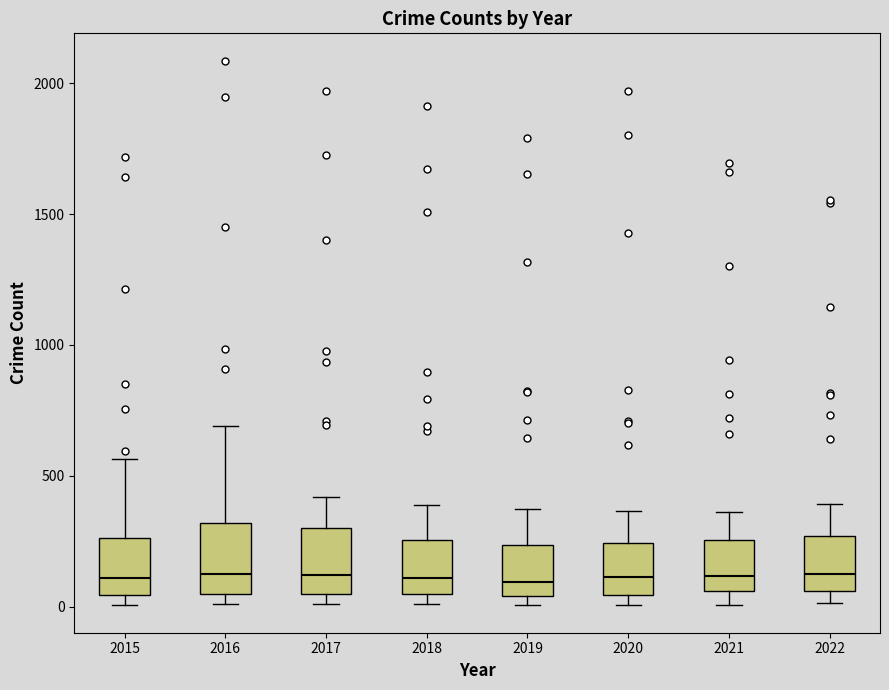

Reading left to right, read every box against the y-axis: the position of its median line, the range the box covers, and the ends of its whiskers. The values are not printed on the chart, so give them approximately, as read against the axis.

2015: median 100, box 50 to 250, whiskers 0 to 550
2016: median 150, box 50 to 300, whiskers 0 to 700
2017: median 100, box 50 to 300, whiskers 0 to 400
2018: median 100, box 50 to 250, whiskers 0 to 400
2019: median 100, box 50 to 250, whiskers 0 to 400
2020: median 100, box 50 to 250, whiskers 0 to 350
2021: median 100, box 50 to 250, whiskers 0 to 350
2022: median 150, box 50 to 250, whiskers 0 to 400